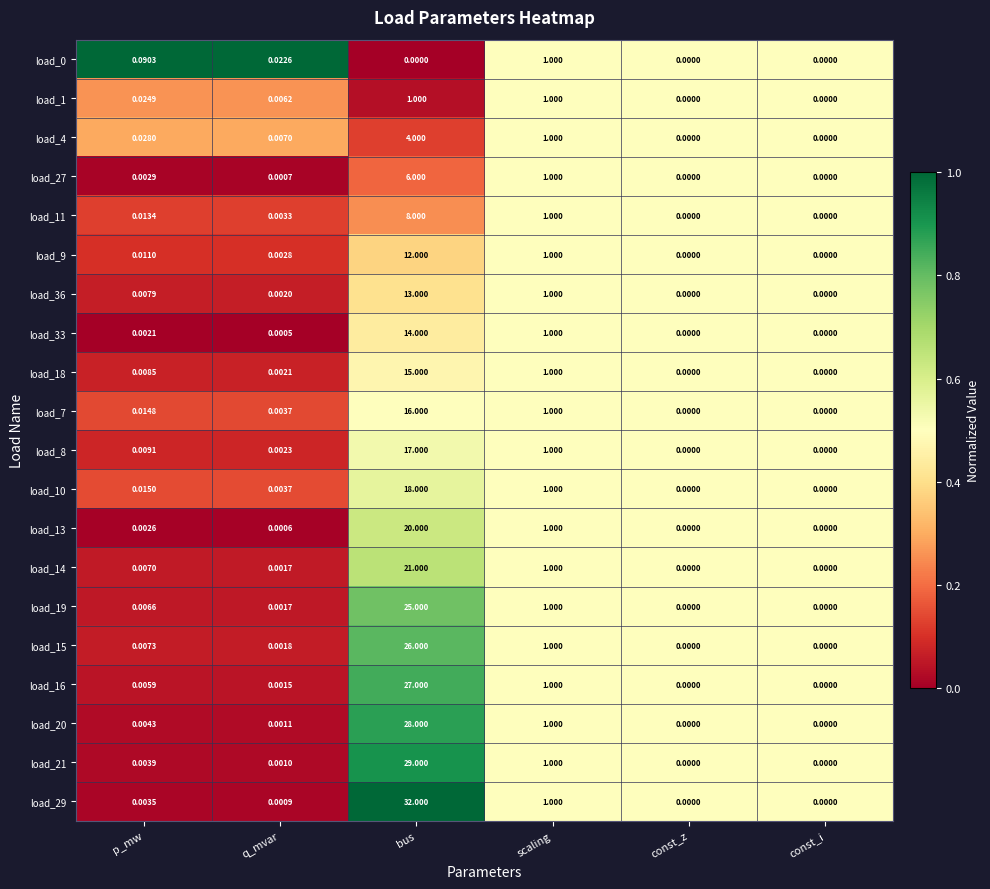

Which series has the largest total across all categories?

load_29